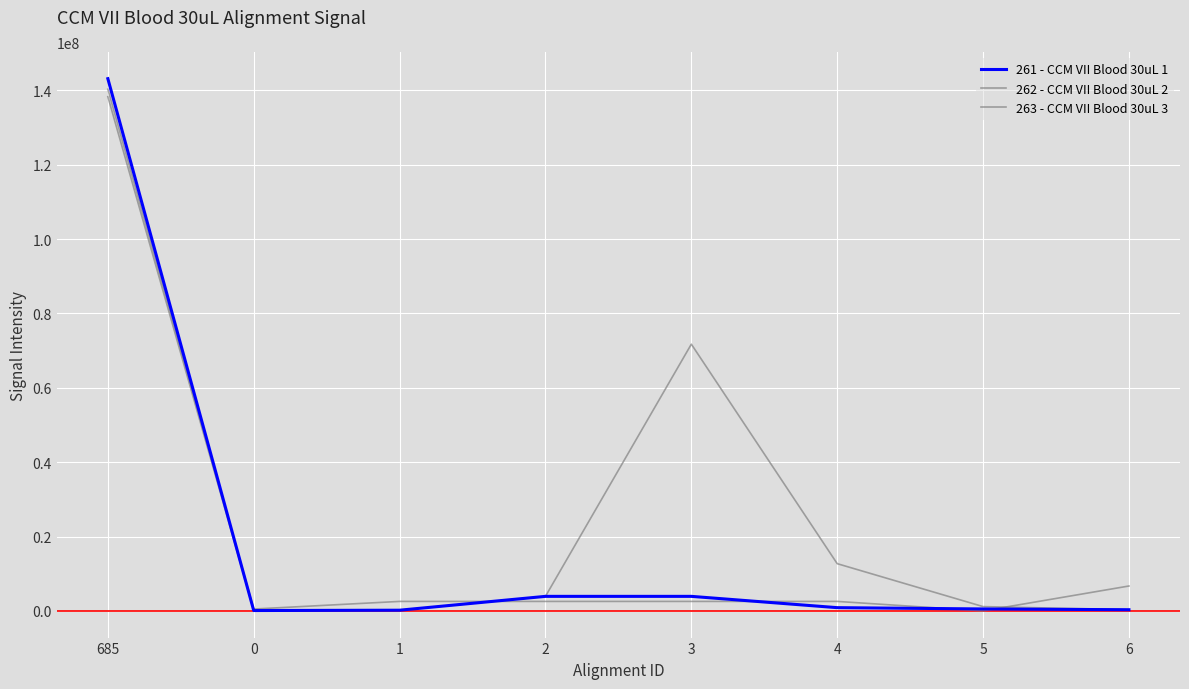

List the series in order of their peak value, highest first.

261 - CCM VII Blood 30uL 1, 263 - CCM VII Blood 30uL 3, 262 - CCM VII Blood 30uL 2